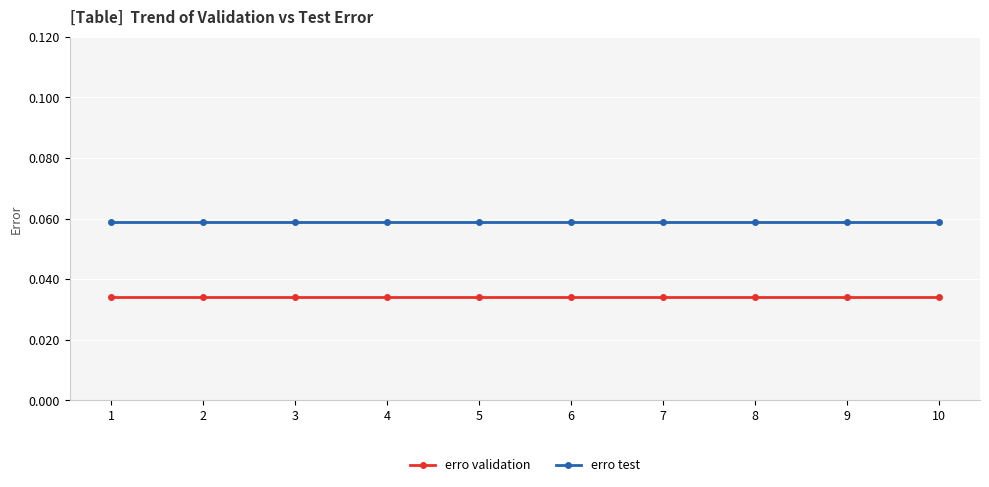

True or false: erro test and erro validation intersect in this chart.

False